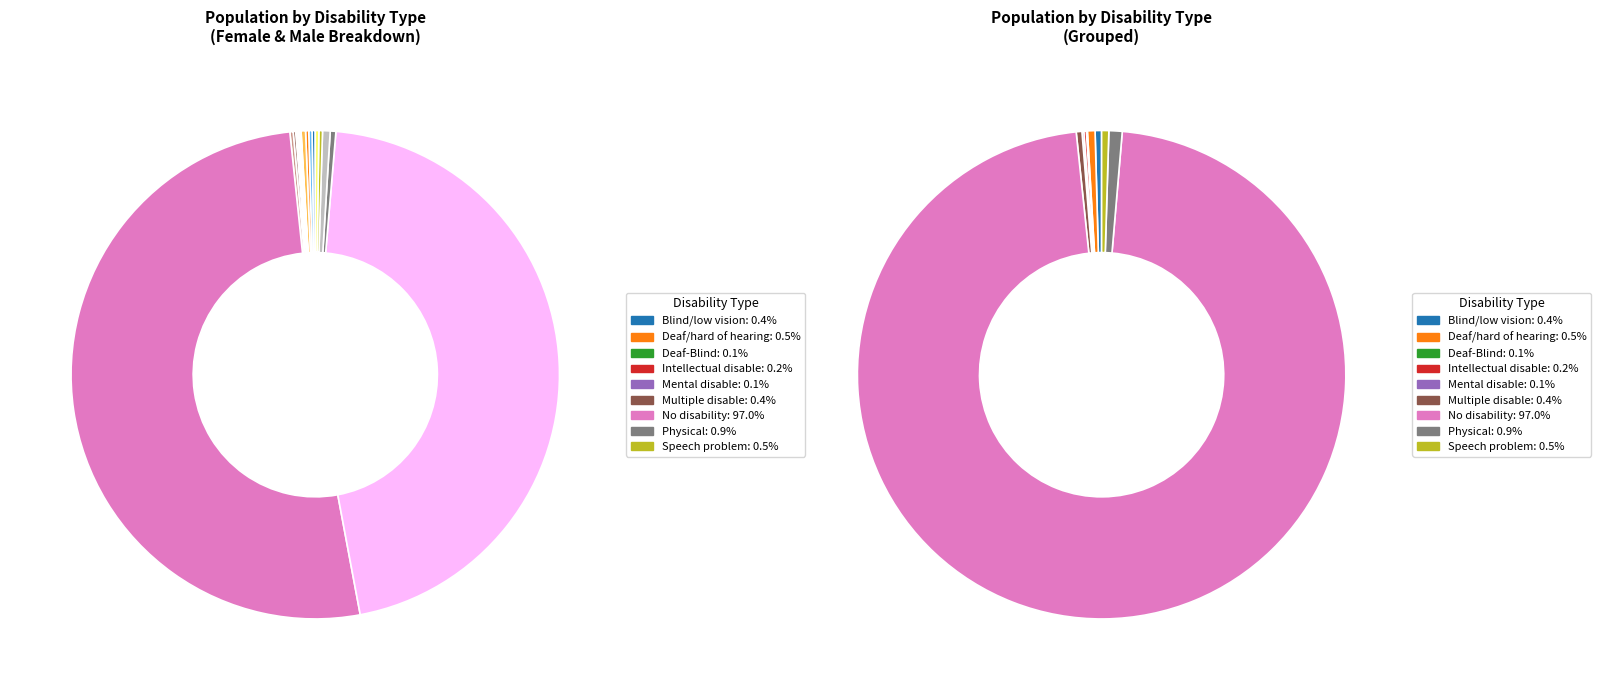

What is the smallest slice in the pie chart?

Deaf-Blind (Female)